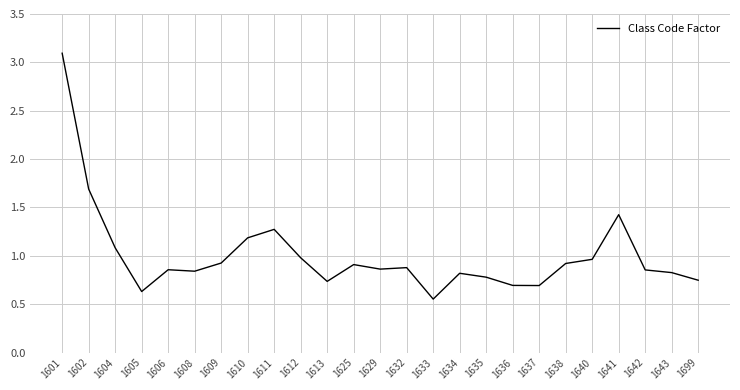

True or false: the data shows 0.7 at 1610.

False